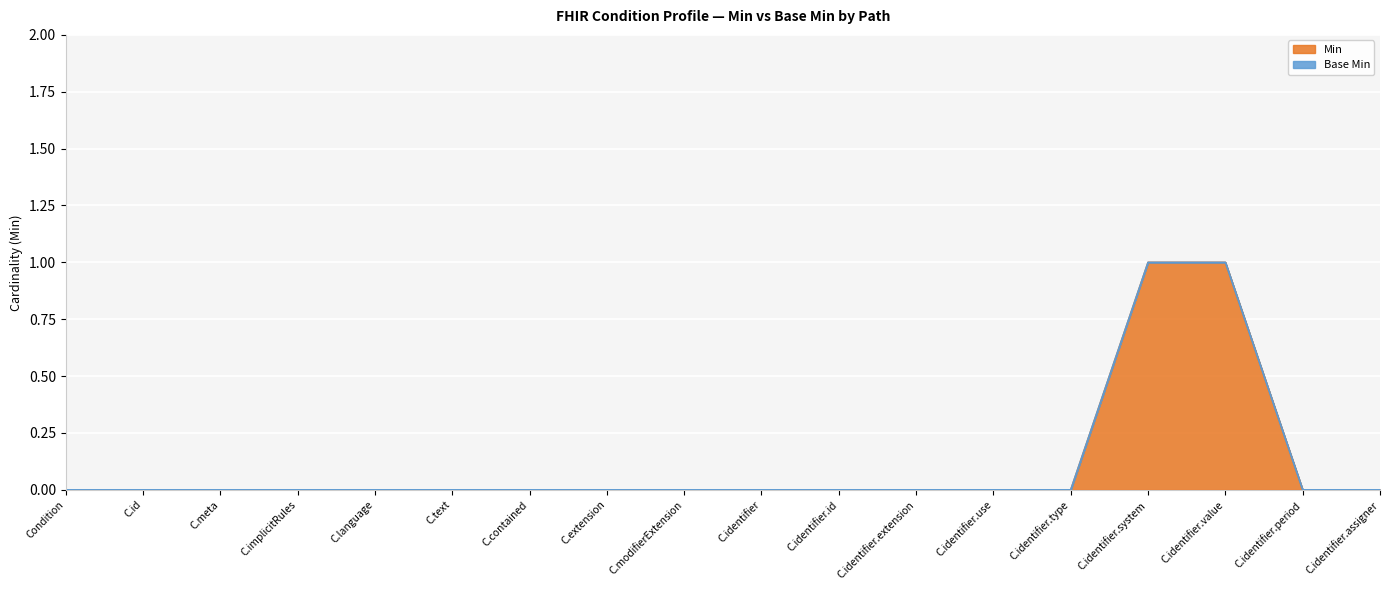

Rank the categories by value from highest to lowest.

C.identifier.system, C.identifier.value, Condition, C.id, C.meta, C.implicitRules, C.language, C.text, C.contained, C.extension, C.modifierExtension, C.identifier, C.identifier.id, C.identifier.extension, C.identifier.use, C.identifier.type, C.identifier.period, C.identifier.assigner